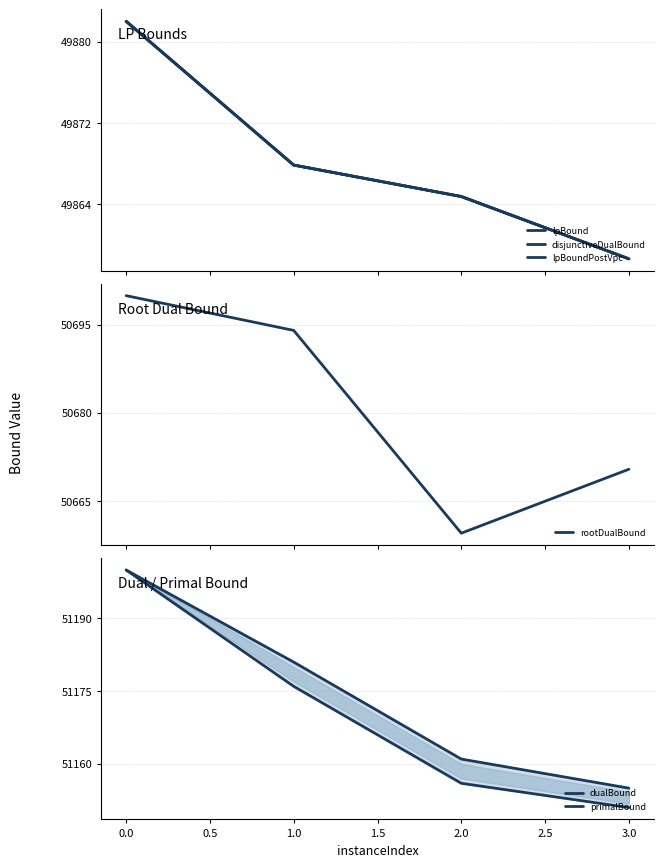

True or false: rootDualBound has more than 2 interior local peaks.

False